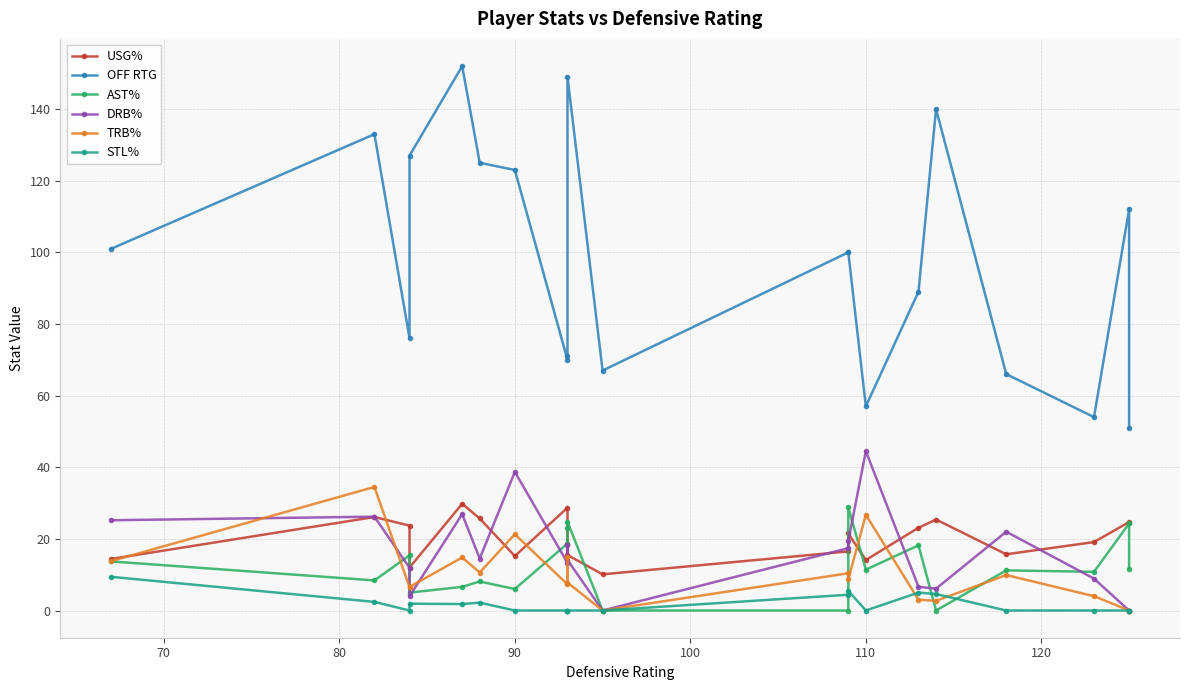

How many lines are shown in the chart?

6